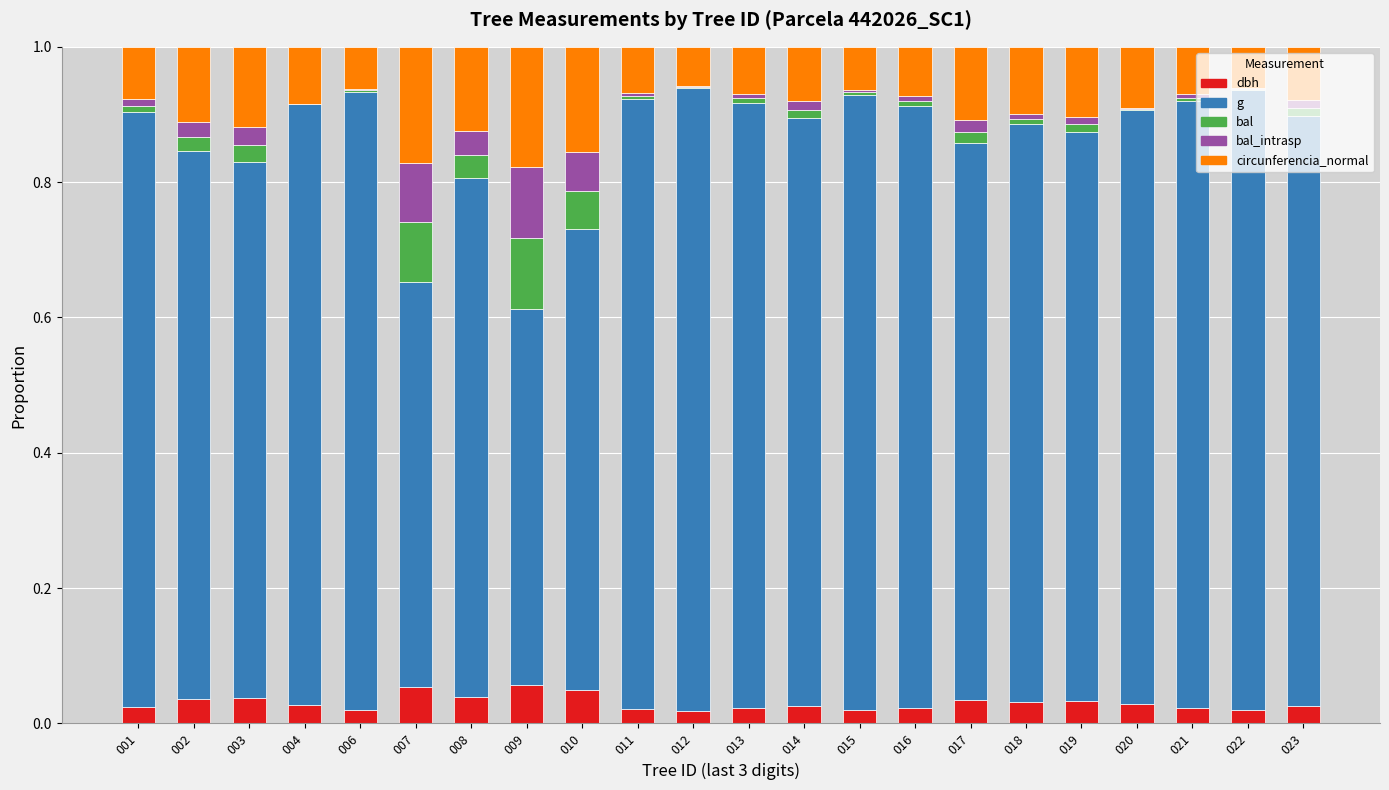

What is the total value across all series at 003?

1.0